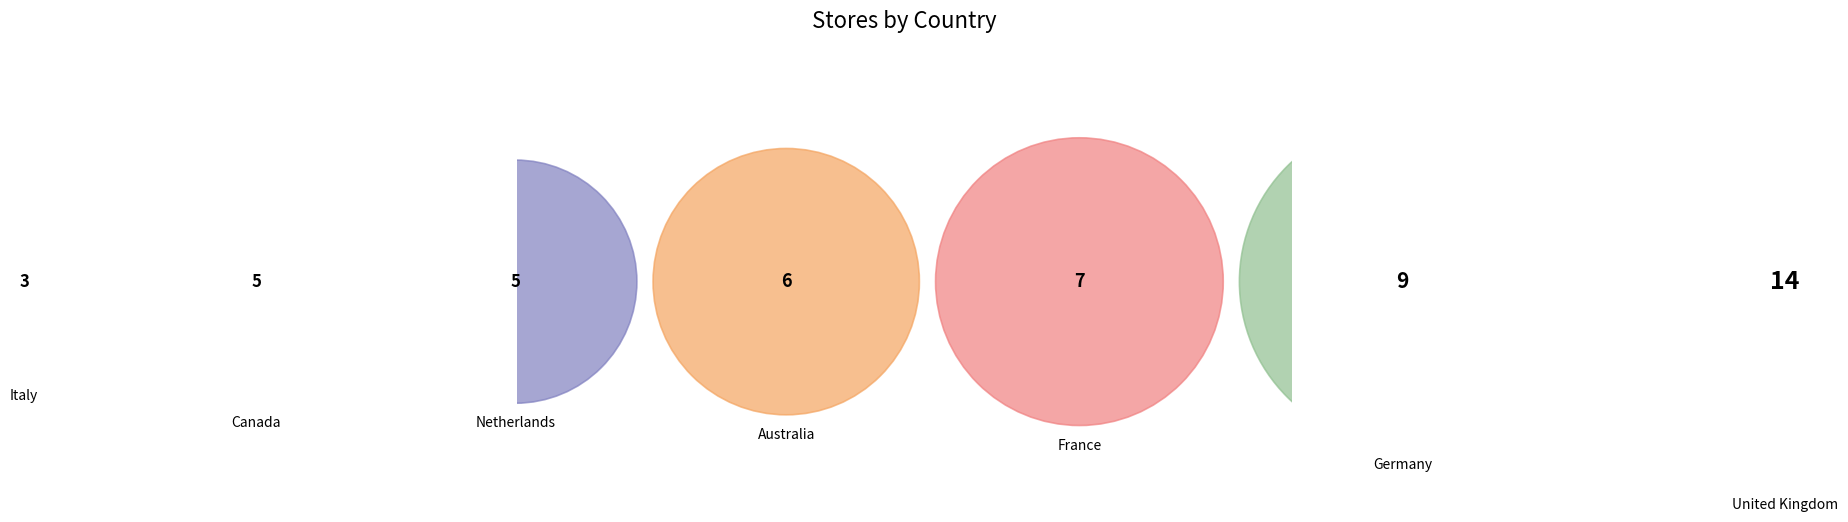

Is there a majority slice in this chart?

No